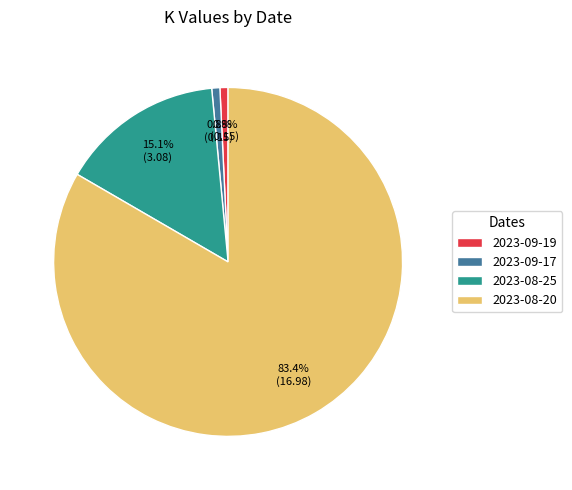

To the nearest percent, what portion does 2023-09-19 represent?

1%